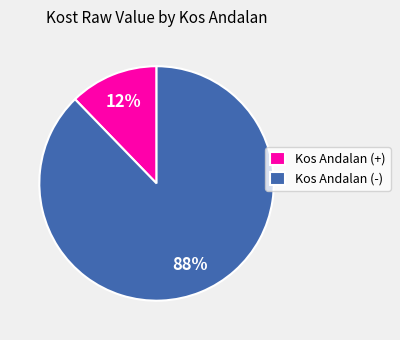

Do Kos Andalan (-) and Kos Andalan (+) together represent more than half of the pie?

Yes